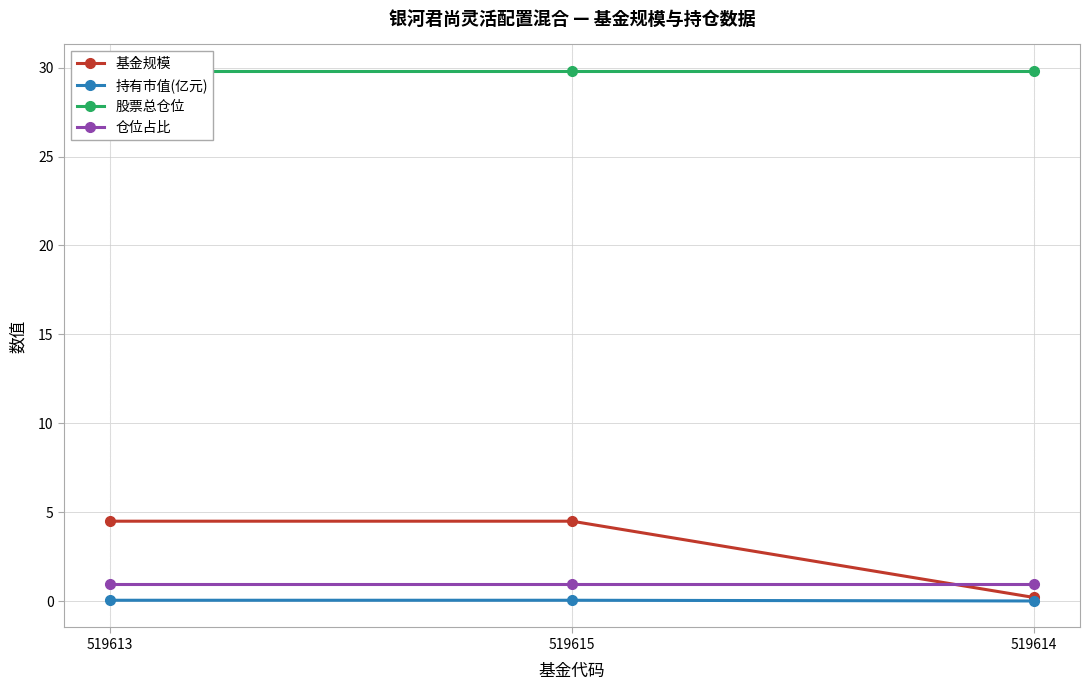

Which series has the largest total across all categories?

股票总仓位